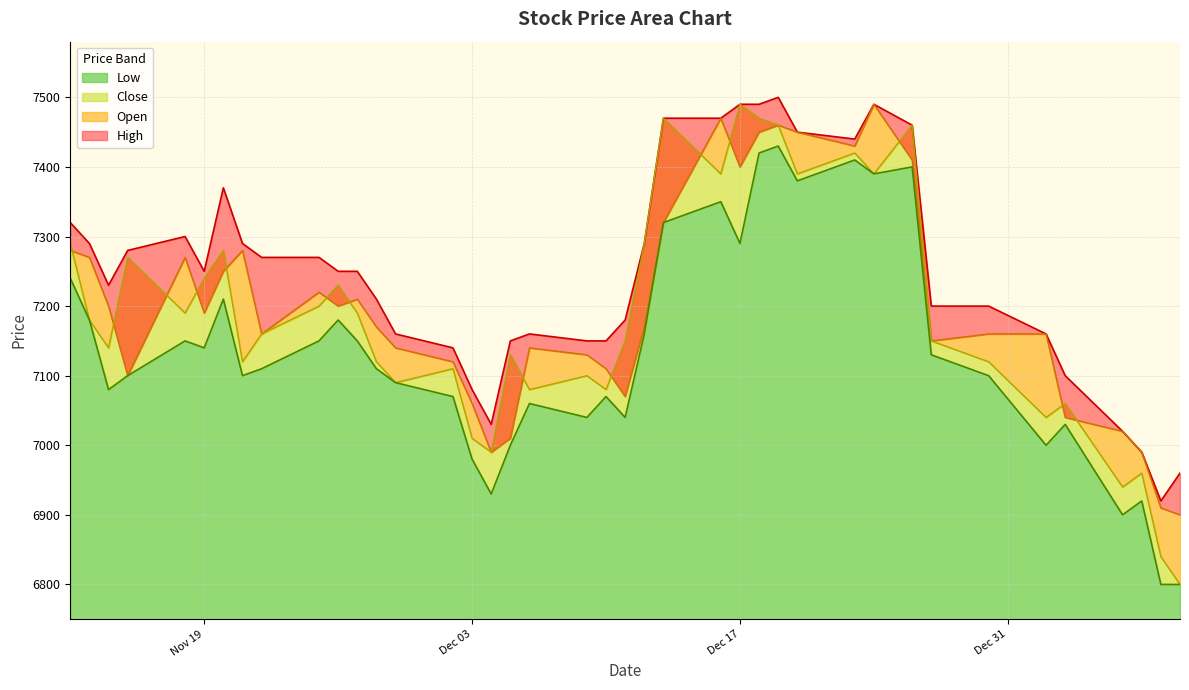

True or false: Close has more than 0 points higher than both neighbors.

True